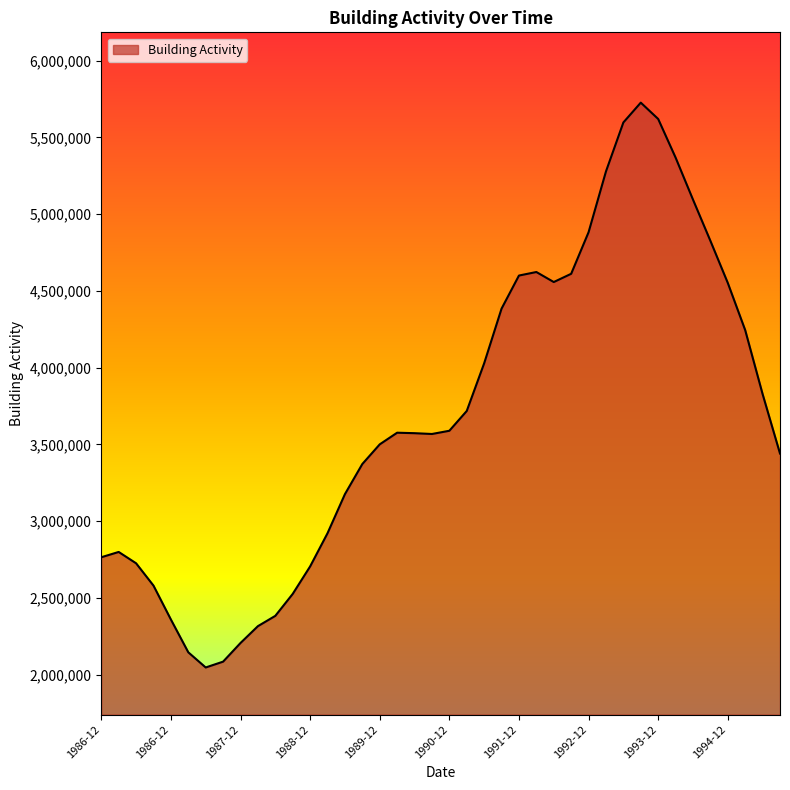

What is the smallest value displayed?

2046013